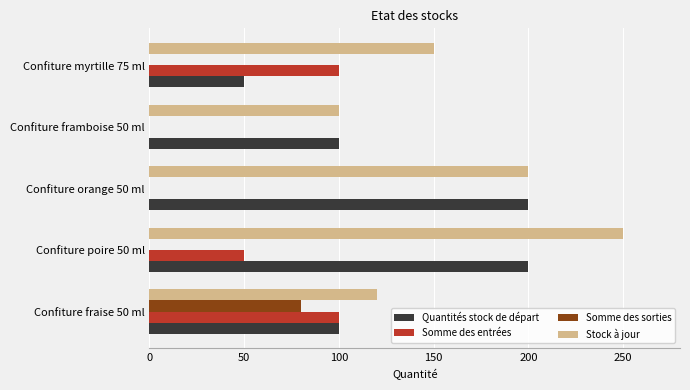

Which series has the largest total across all categories?

Stock à jour